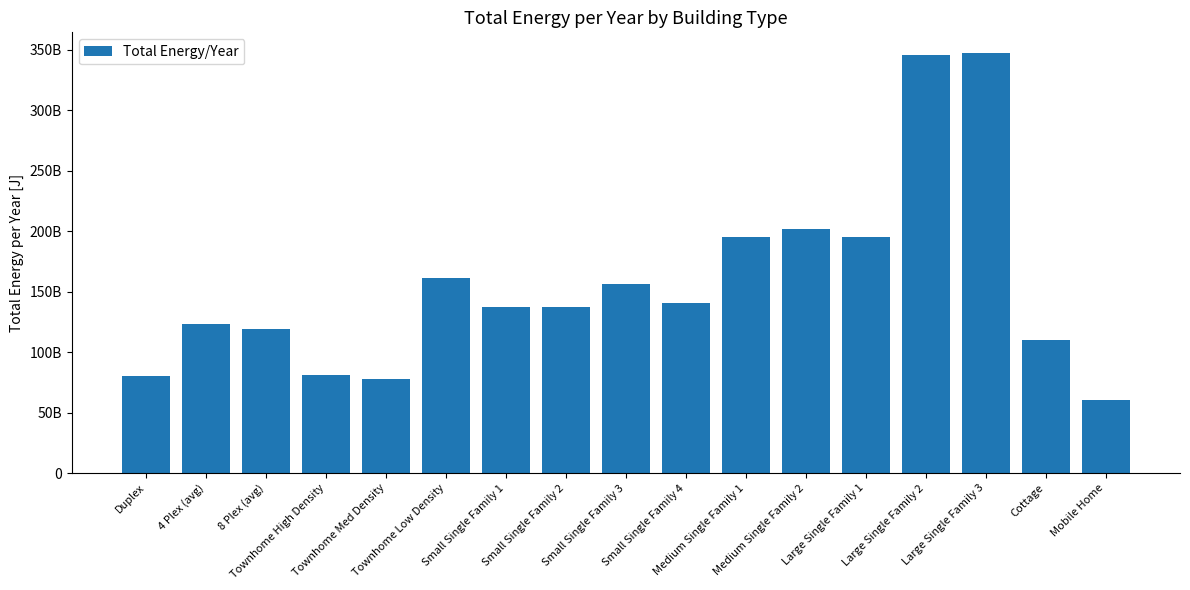

What is the ratio of the value at Large Single Family 1 to the value at Cottage?

1.8